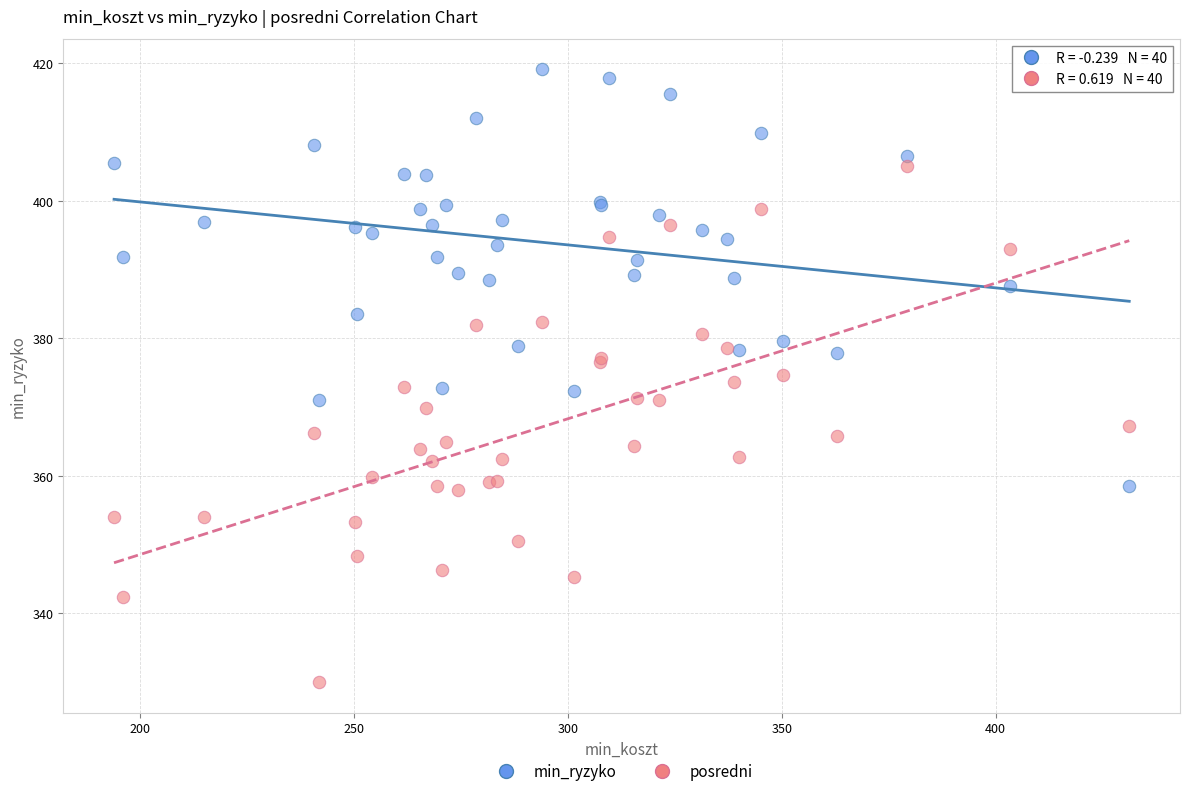

Which series contains the lowest Y value?

posredni